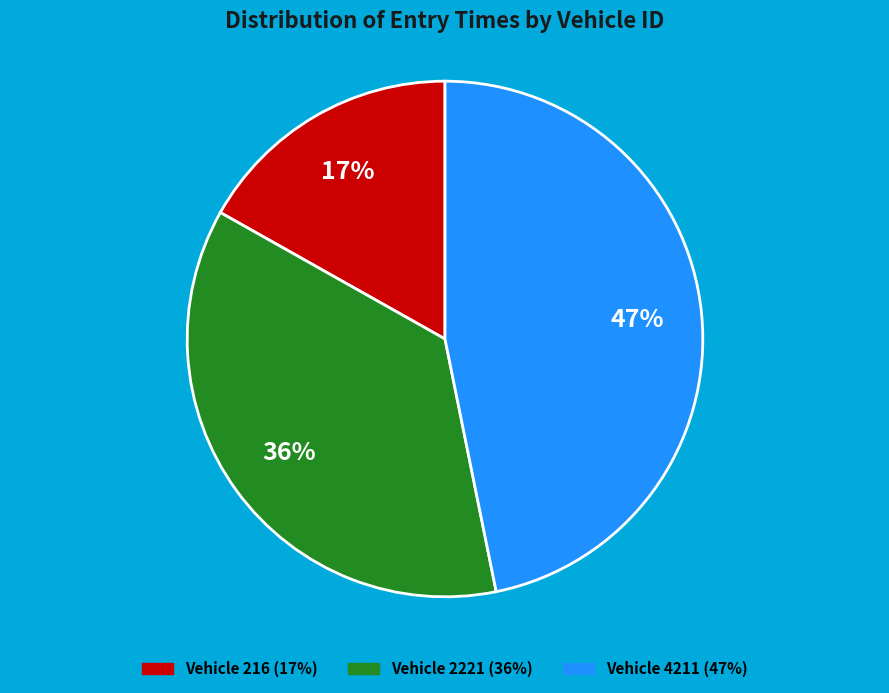

Is there a majority slice in this chart?

No